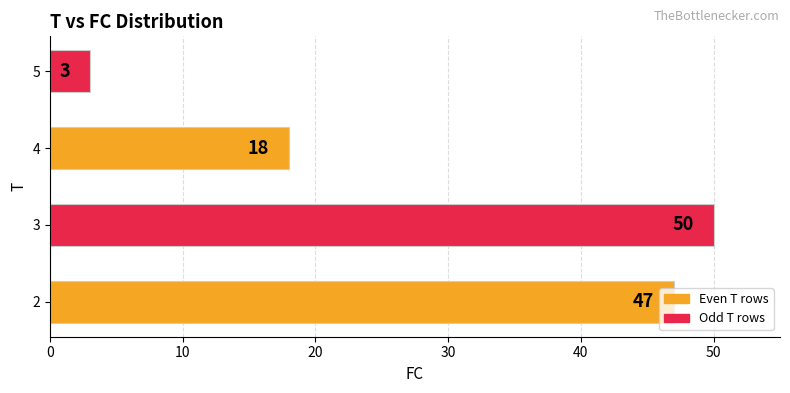

How many data points are less than 47?

2